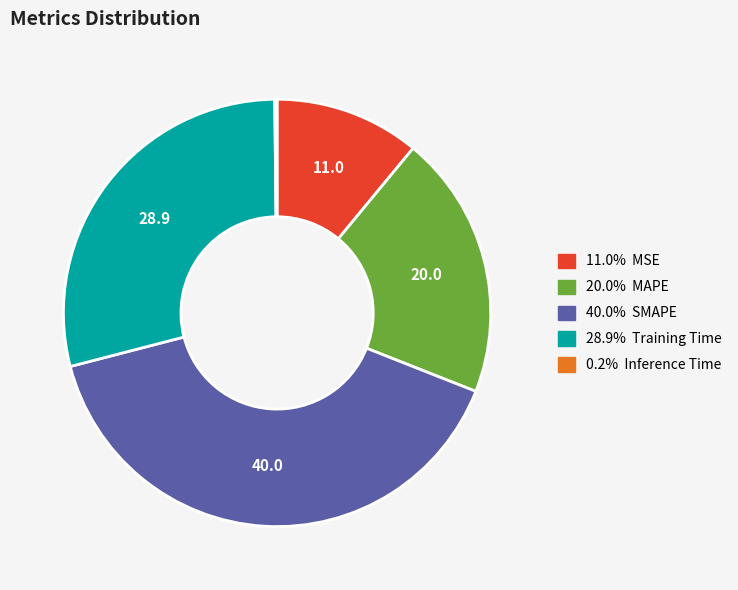

Is there a majority slice in this chart?

No